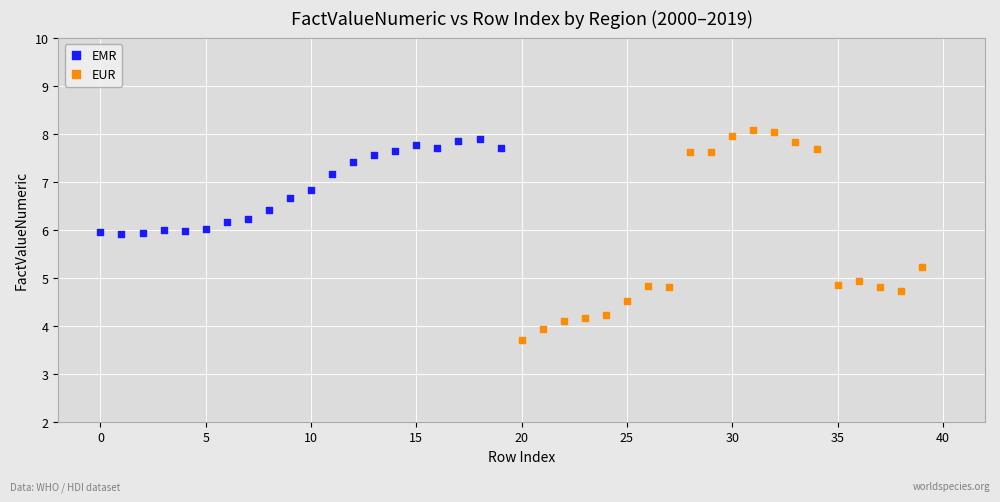

Which series reaches the minimum Y coordinate?

EUR